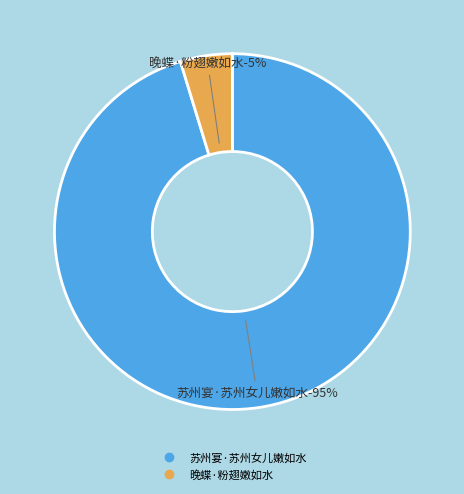

Combined, what portion of the pie is 晚蝶·粉翅嫩如水 and 苏州宴·苏州女儿嫩如水?

100.0%